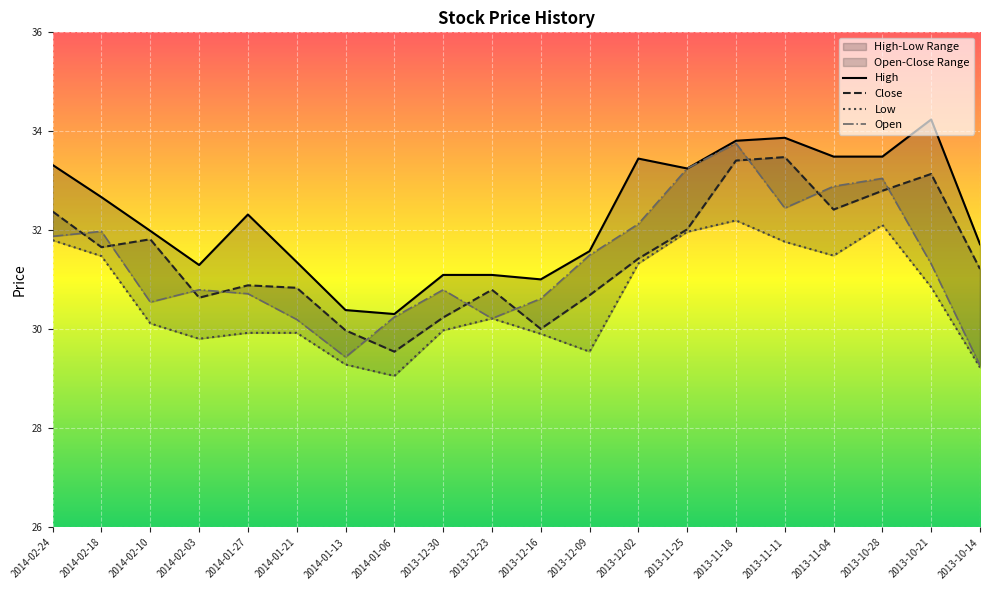

Reading left to right, list all the values displayed in this chart.

High: 33.3	32.7	32.0	31.3	32.3	31.4	30.4	30.3	31.1	31.1	31.0	31.6	33.5	33.2	33.8	33.9	33.5	33.5	34.2	31.7
Close: 32.4	31.7	31.8	30.6	30.9	30.8	30.0	29.6	30.2	30.8	30.0	30.7	31.4	32.0	33.4	33.5	32.4	32.8	33.1	31.2
Low: 31.8	31.5	30.1	29.8	29.9	29.9	29.3	29.1	30.0	30.2	29.9	29.6	31.3	32.0	32.2	31.8	31.5	32.1	30.9	29.2
Open: 31.9	32.0	30.6	30.8	30.7	30.2	29.4	30.2	30.8	30.2	30.6	31.5	32.1	33.2	33.8	32.5	32.9	33.0	31.3	29.3